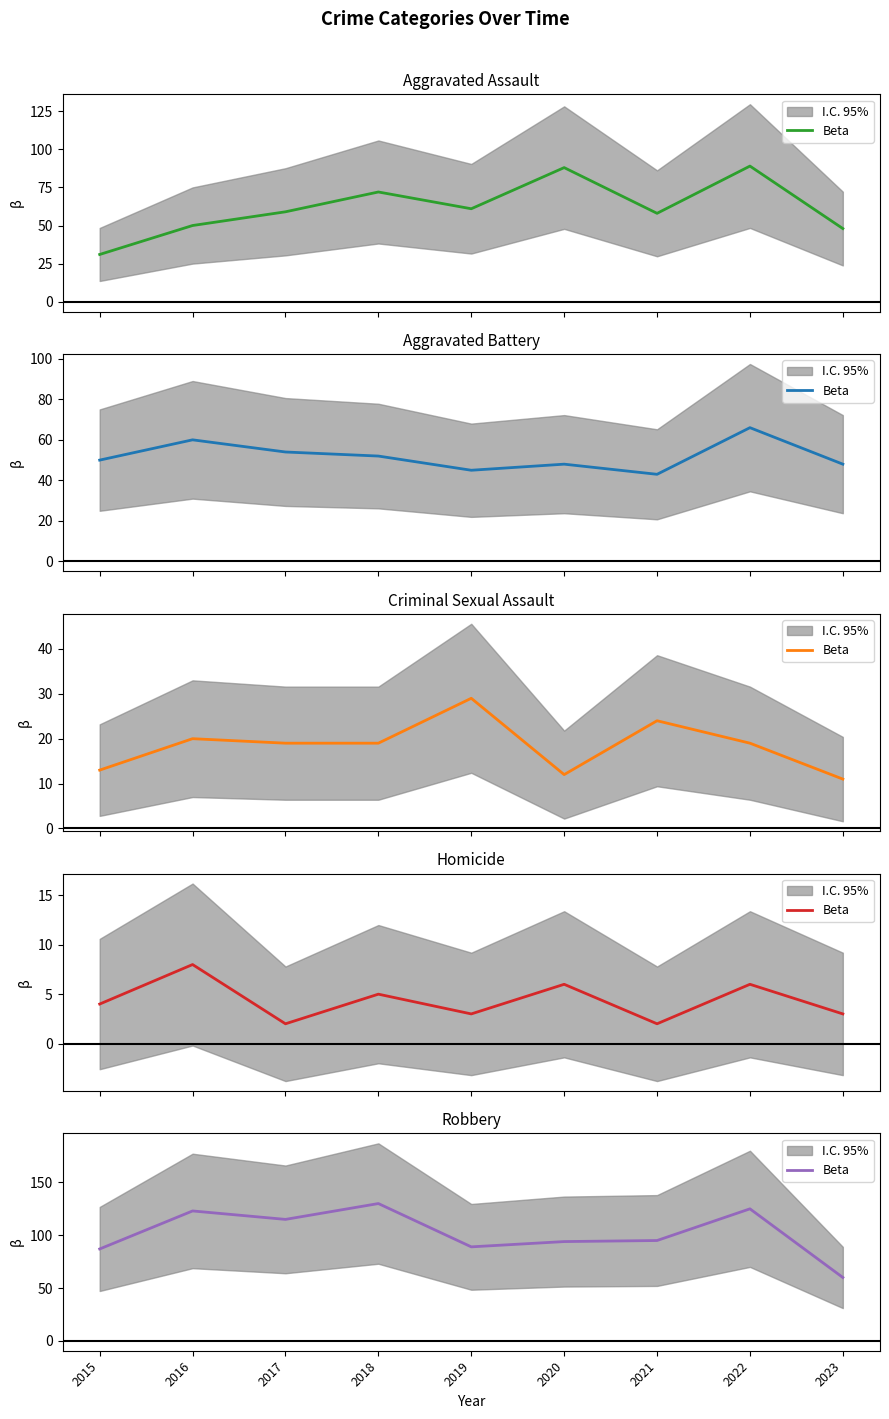

What value does the data have at 2019?

89